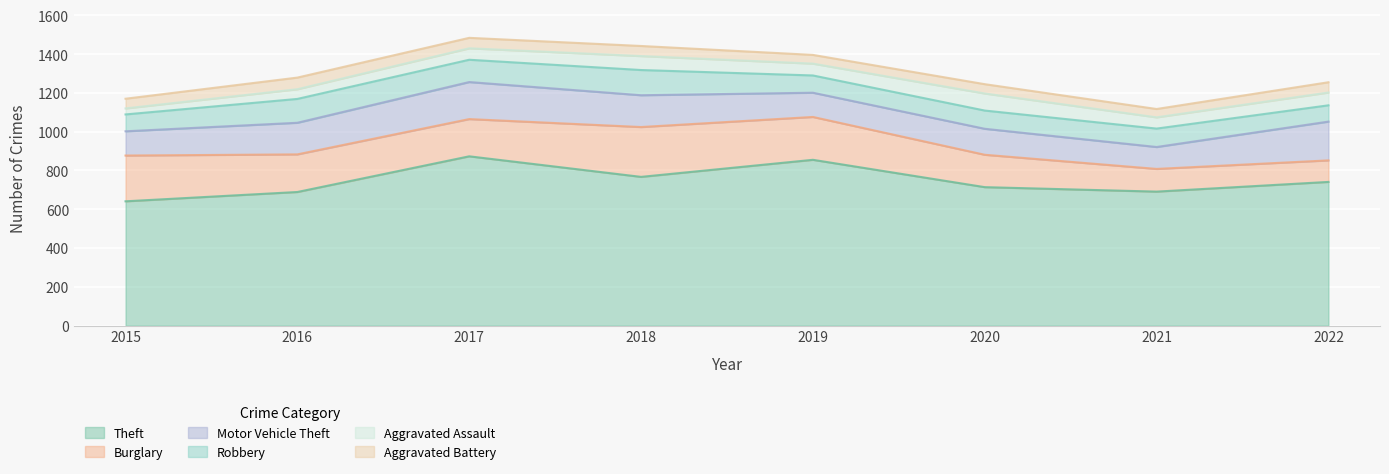

How many categories are shown in the chart?

8